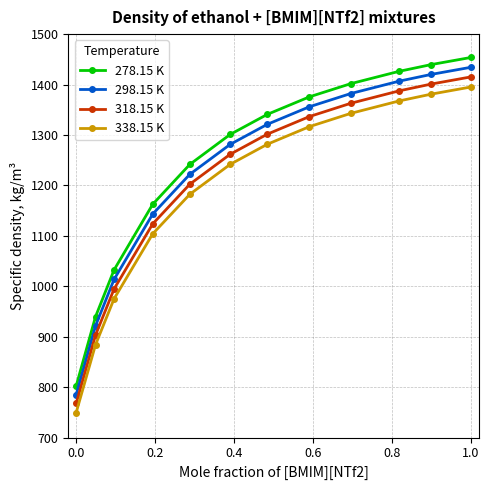

What is the difference between the maximum and second lowest values in the 298.15 K series?

512.7